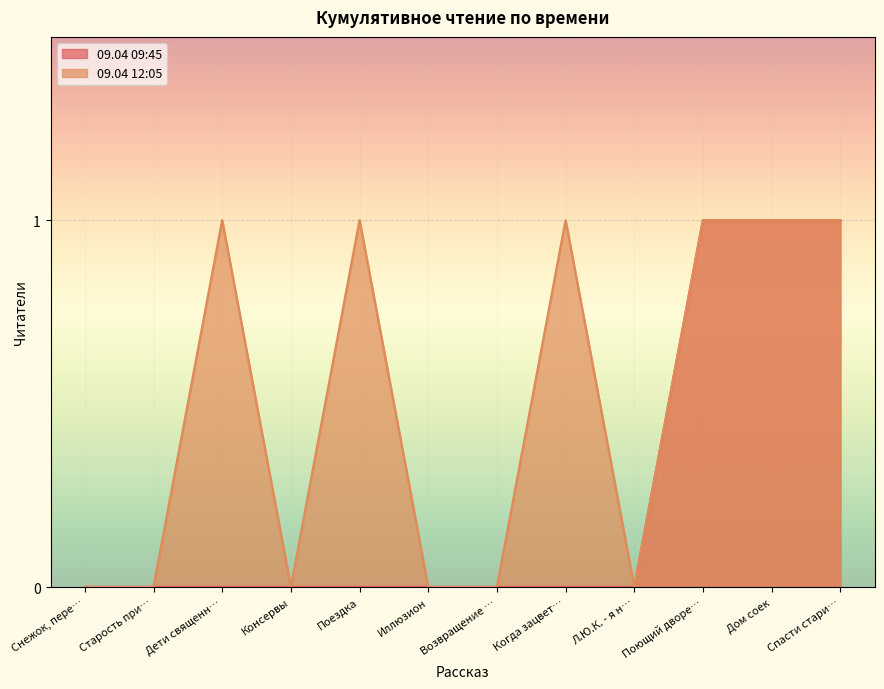

What position from the right is Когда зацвет…?

5